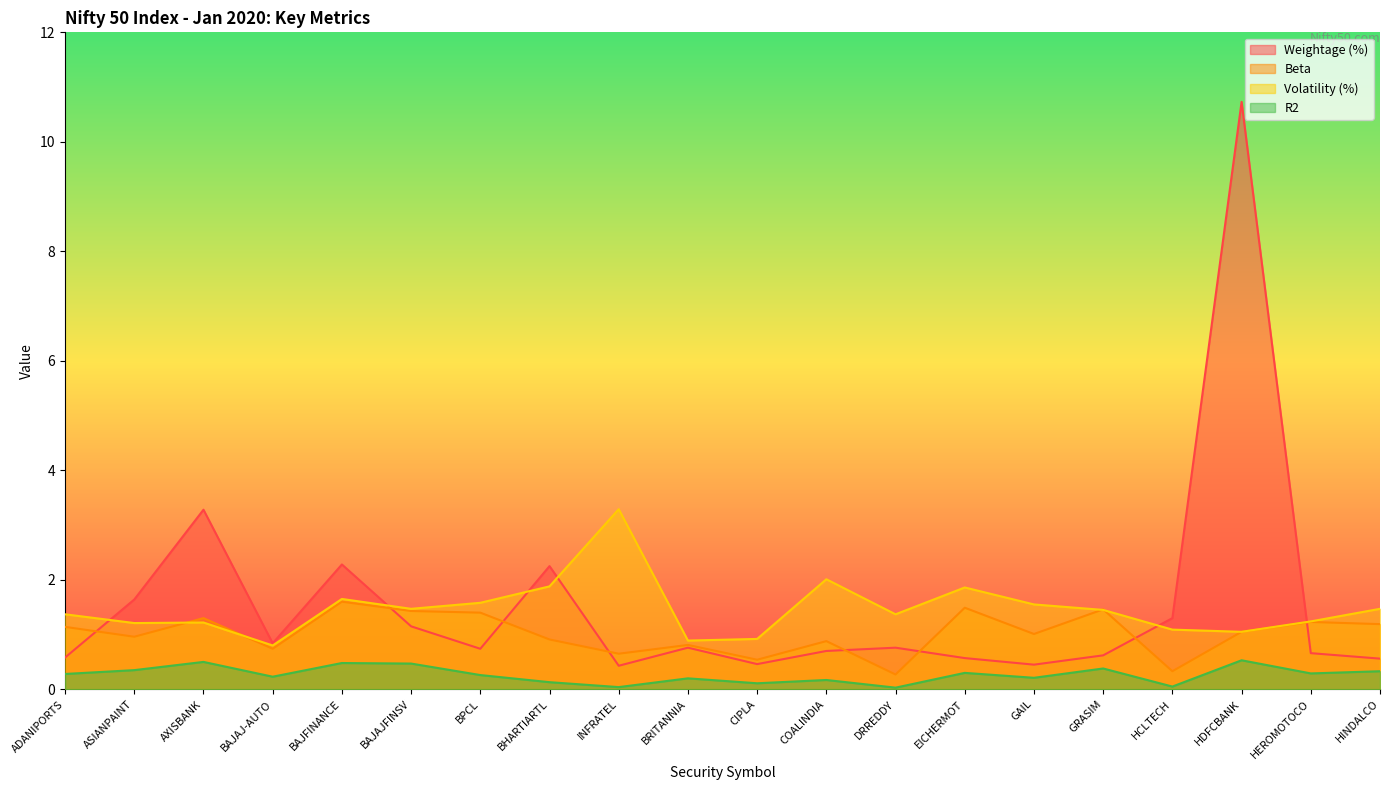

Is the value of Volatility (%) at GRASIM greater than the value of R2 at HEROMOTOCO?

Yes